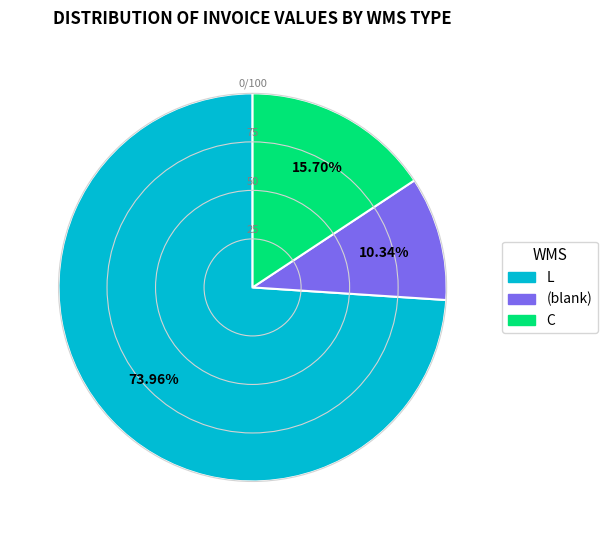

Does any single category account for the majority?

Yes